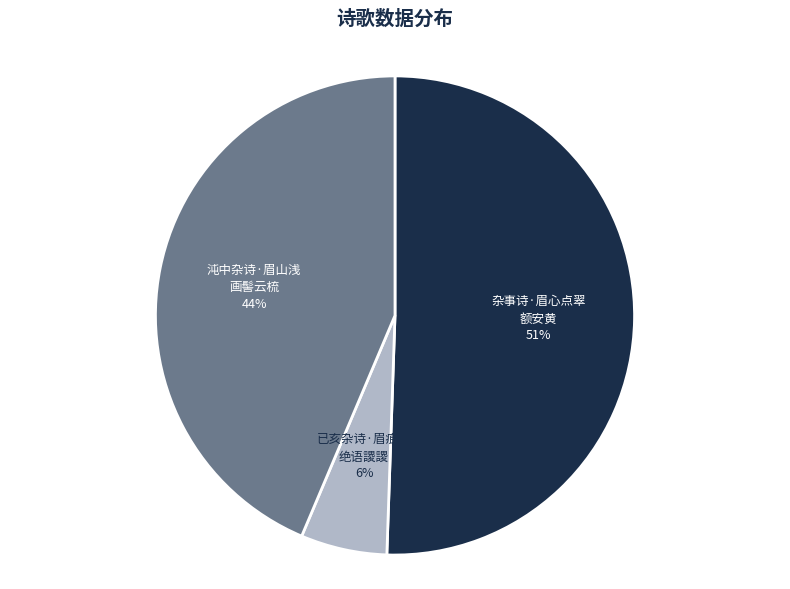

Is there a majority slice in this chart?

Yes